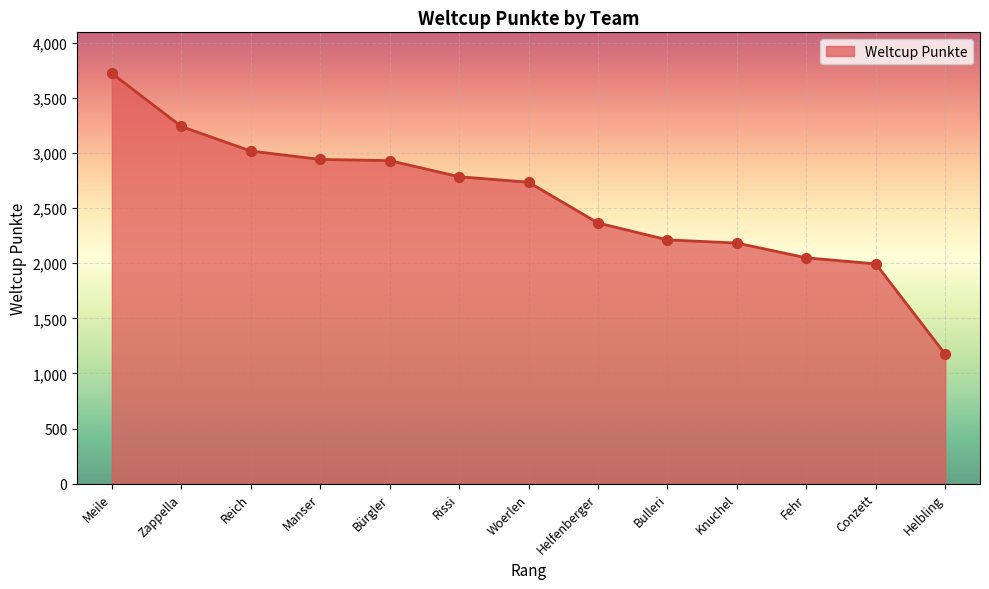

Between Knuchel and Conzett, which is larger?

Knuchel